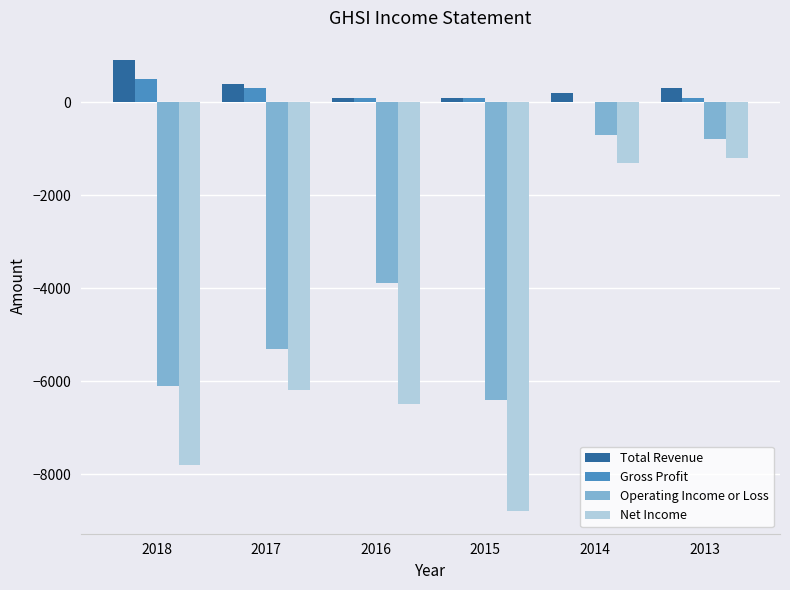

Does the chart contain stacked bars?

No